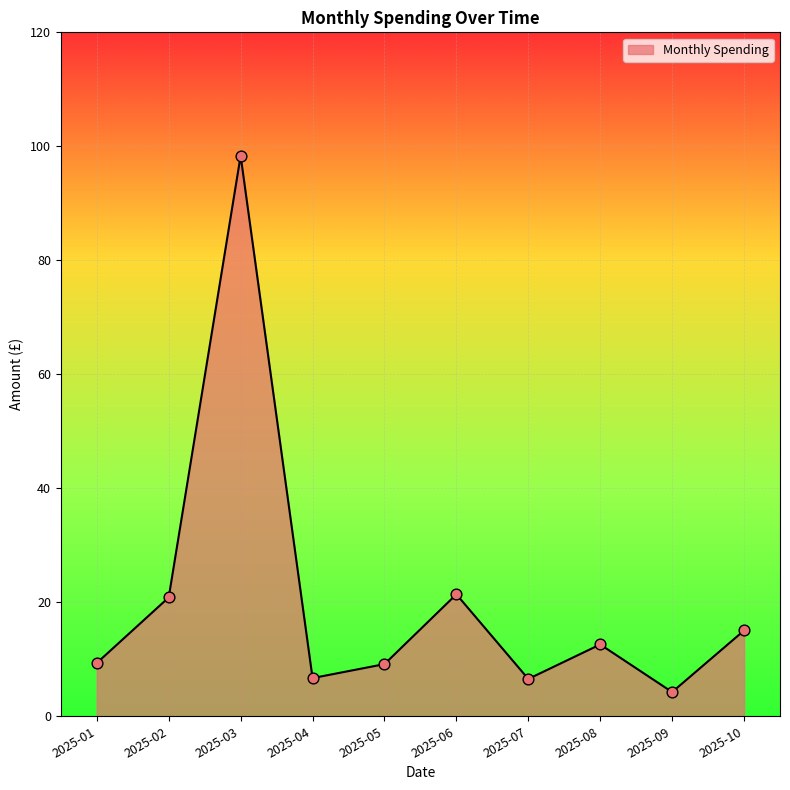

Between 2025-03 and 2025-10, which is larger?

2025-03